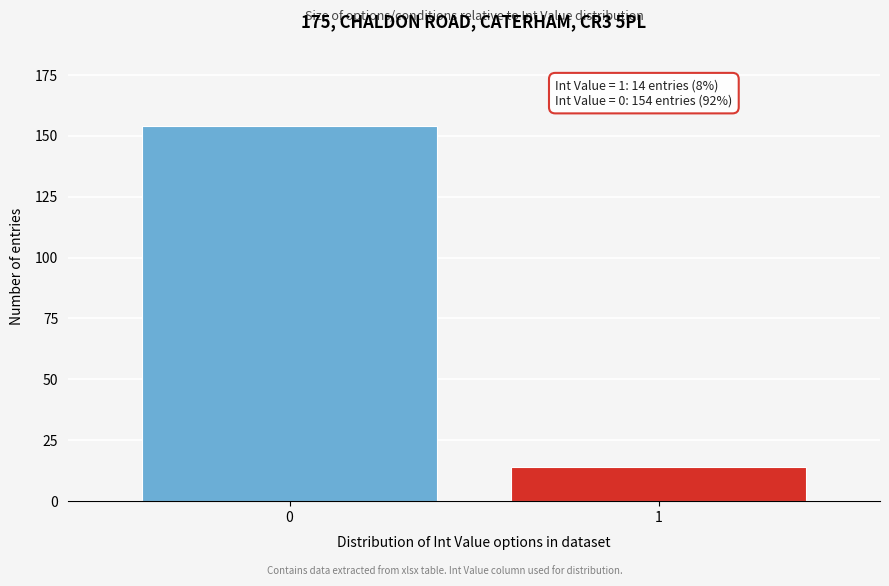

Reading right to left, list all the values displayed in this chart.

1=14	0=154